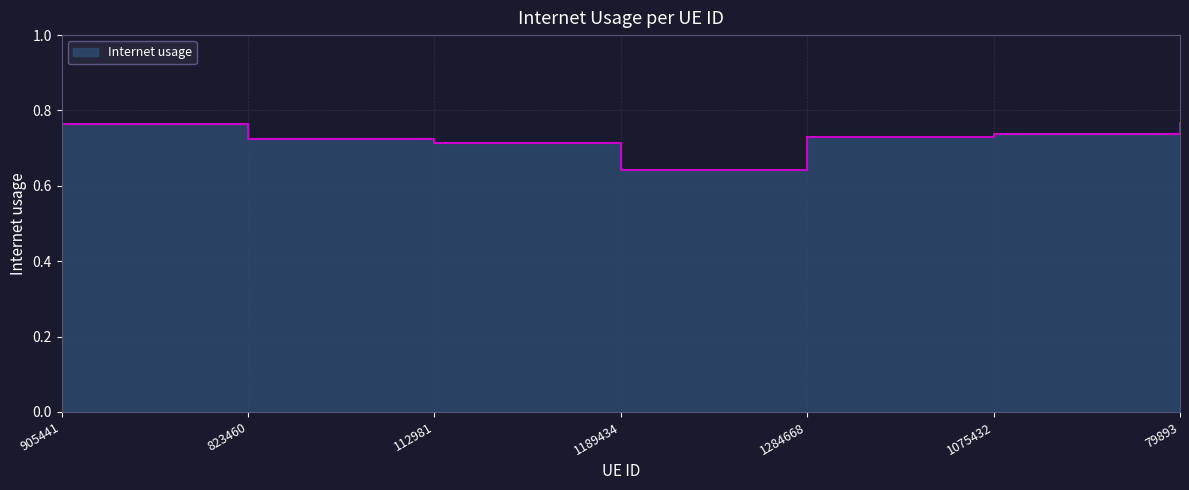

How many lines are shown in the chart?

1